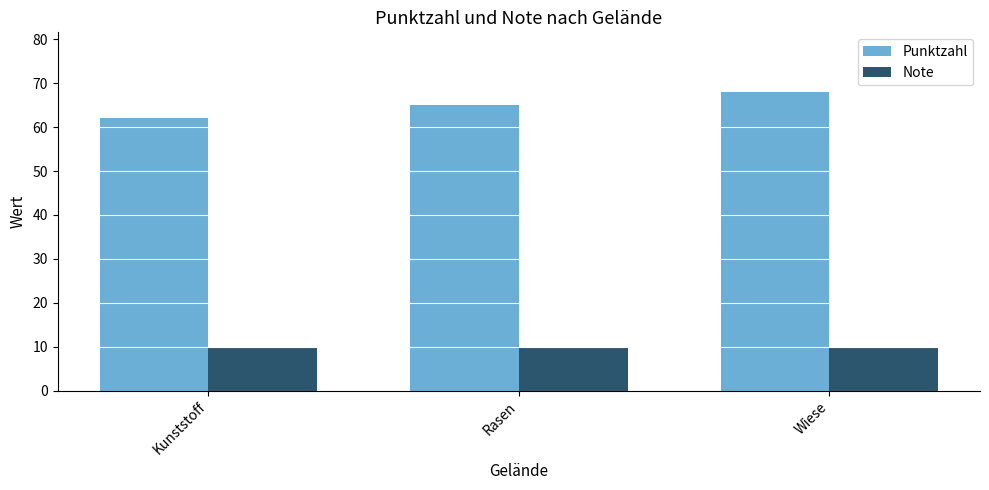

The value of Note at Kunststoff is 16. True or false?

False